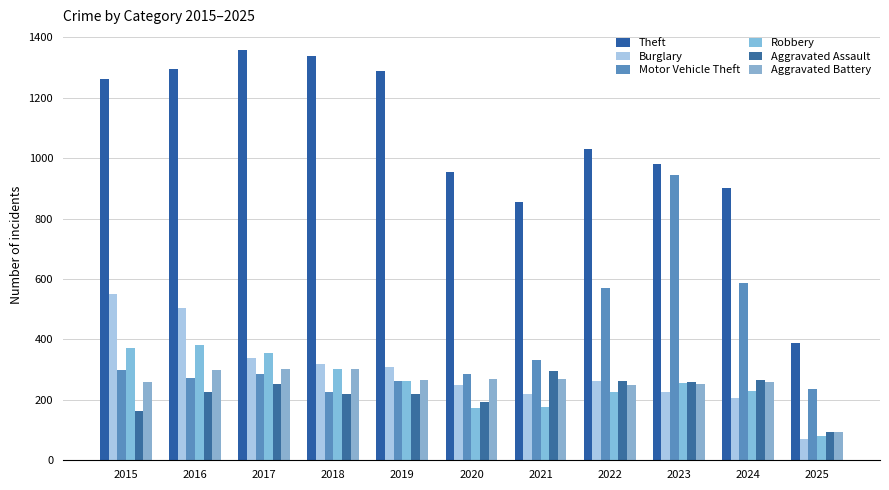

What is the difference between the highest and lowest values at 2021?

681